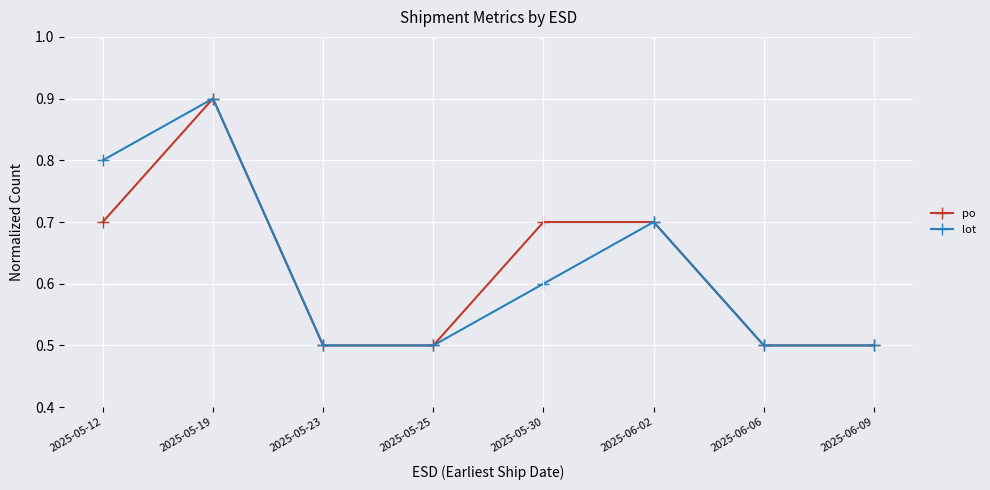

What position from the left is 2025-05-30?

5